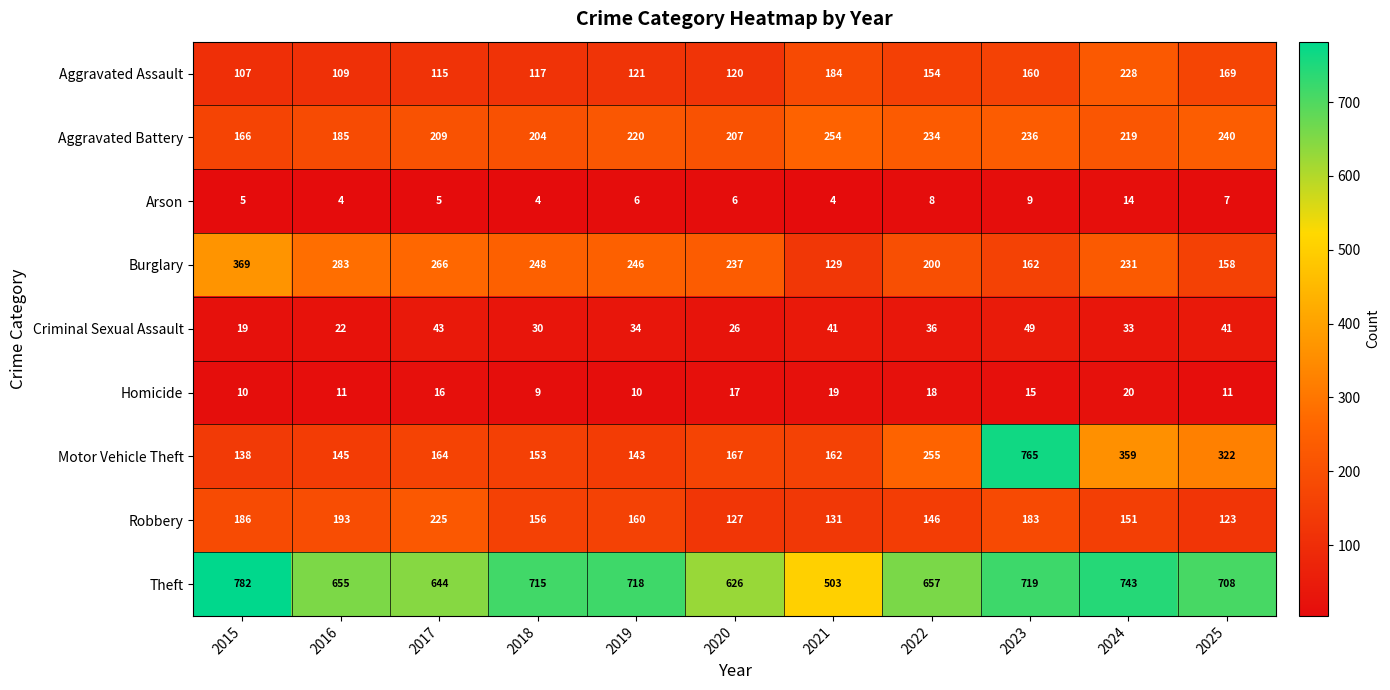

At 2022, list the series in order from largest to smallest.

Theft, Motor Vehicle Theft, Aggravated Battery, Burglary, Aggravated Assault, Robbery, Criminal Sexual Assault, Homicide, Arson